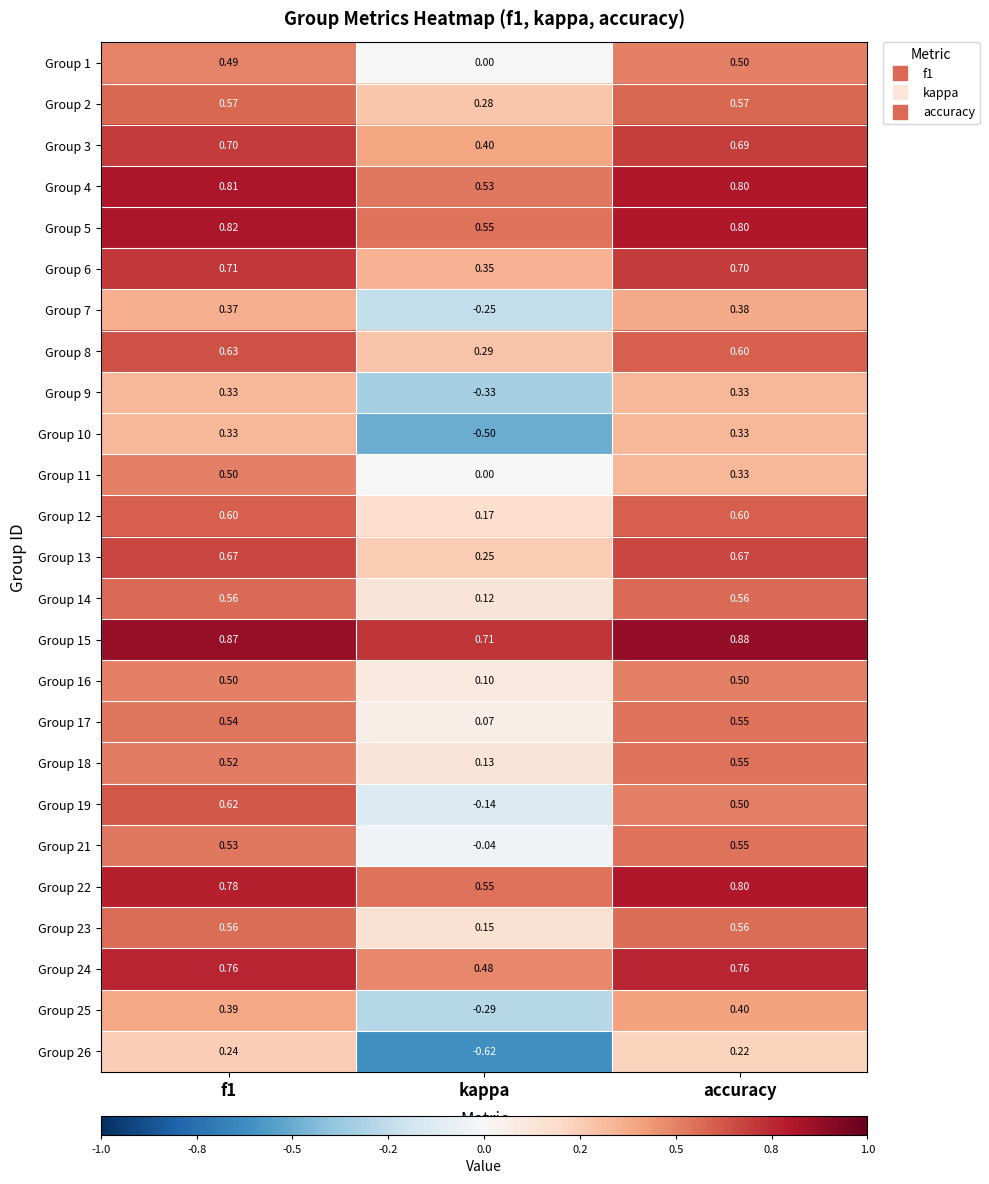

At which label is Group 13 closest to 0?

kappa